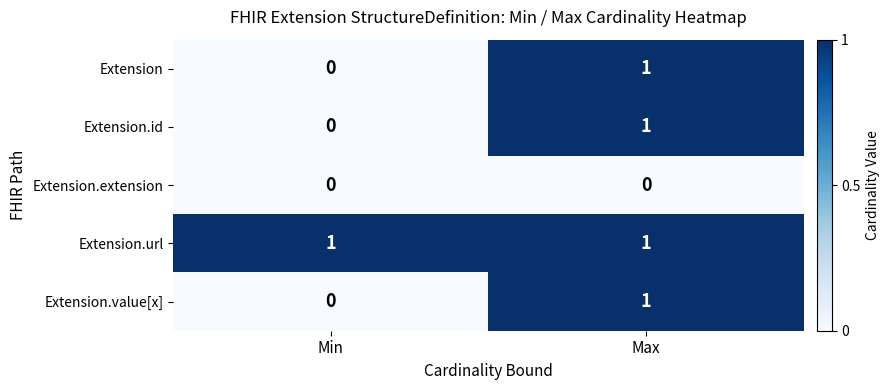

Where is Extension nearest to the value 0?

Min